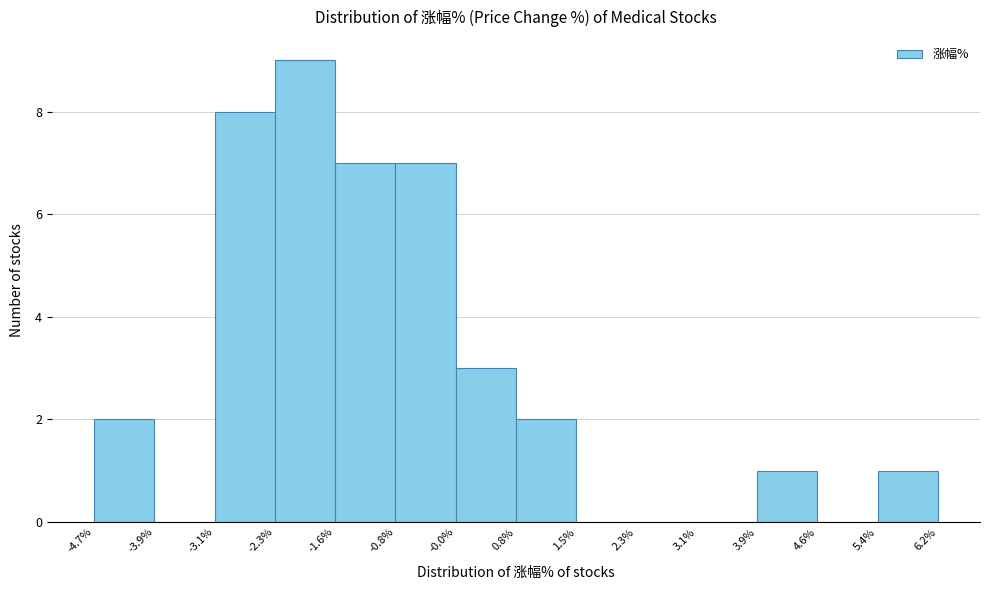

Reading left to right, list every bar in this chart as the range it spans on the x-axis followed by its height. The values are not printed on the chart, so give them approximately, as read against the axis.

-4.7% to -3.9%: 2
-3.9% to -3.1%: 0
-3.1% to -2.3%: 8
-2.3% to -1.6%: 9
-1.6% to -0.8%: 7
-0.8% to -0.0%: 7
-0.0% to 0.8%: 3
0.8% to 1.5%: 2
1.5% to 2.3%: 0
2.3% to 3.1%: 0
3.1% to 3.9%: 0
3.9% to 4.6%: 1
4.6% to 5.4%: 0
5.4% to 6.2%: 1